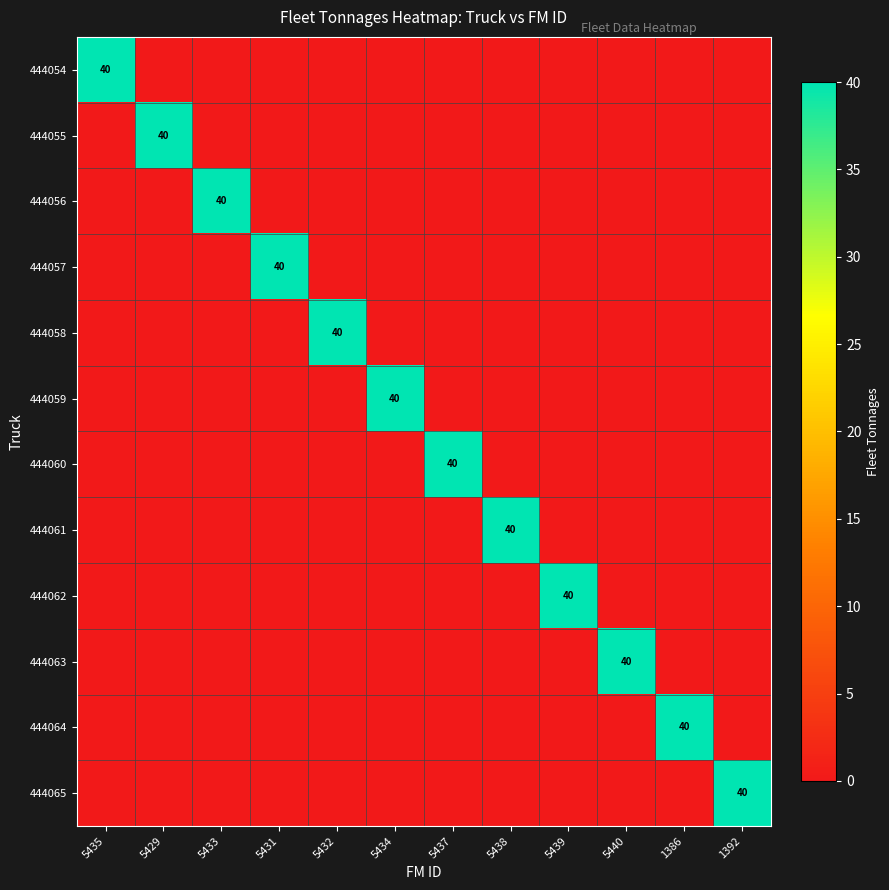

The value of 444057 at 5431 is 9. True or false?

False